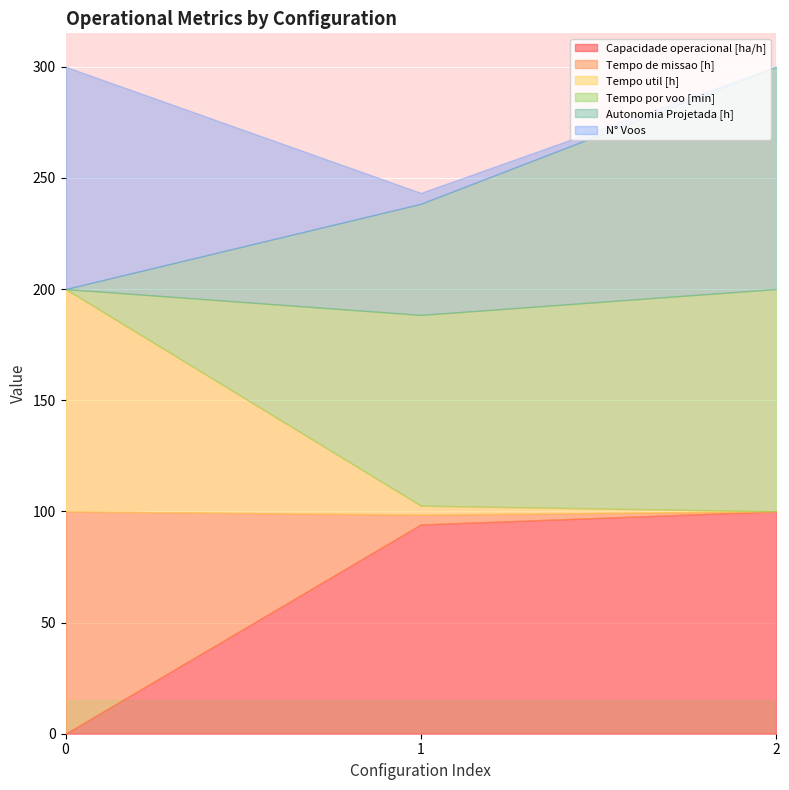

The Tempo de missao [h] series shows 57.1 at 2. True or false?

False